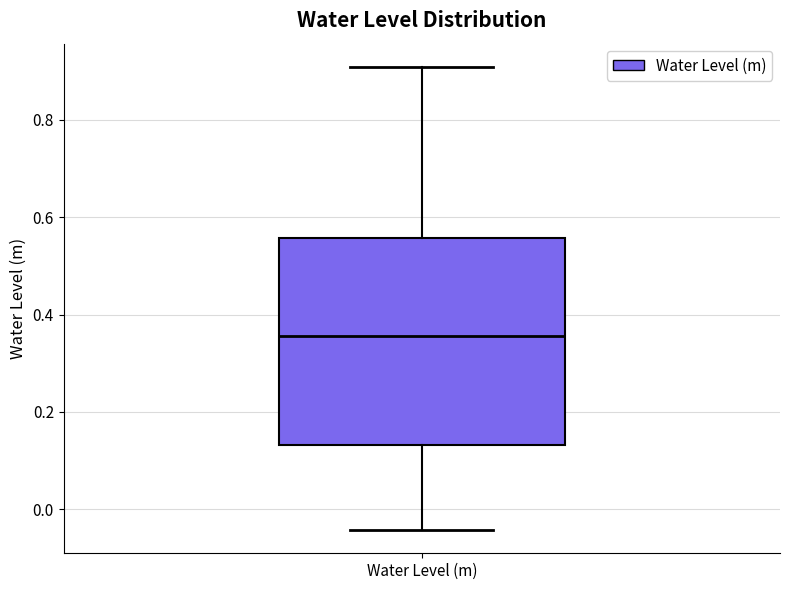

Transcribe this box plot: give where the median line is, the range the box spans, and where the two whiskers end, as read against the y-axis. The values are not printed on the chart, so give them approximately, as read against the axis.

median 0.36, box 0.14 to 0.56, whiskers -0.04 to 0.90